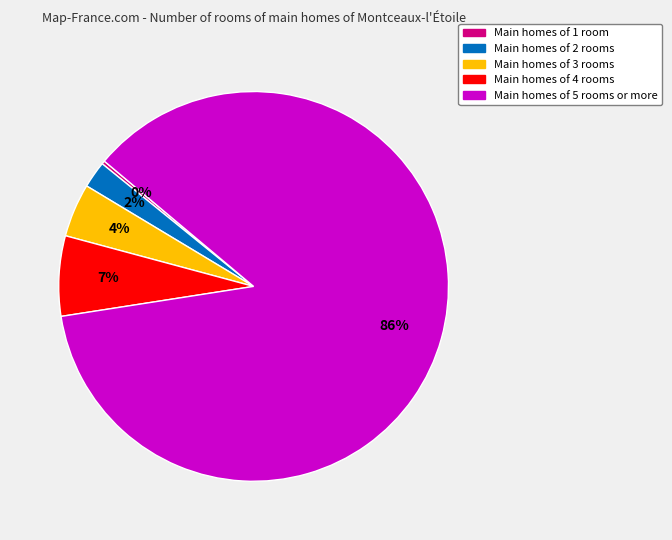

Is the sum of Main homes of 2 rooms and Main homes of 3 rooms greater than half?

No